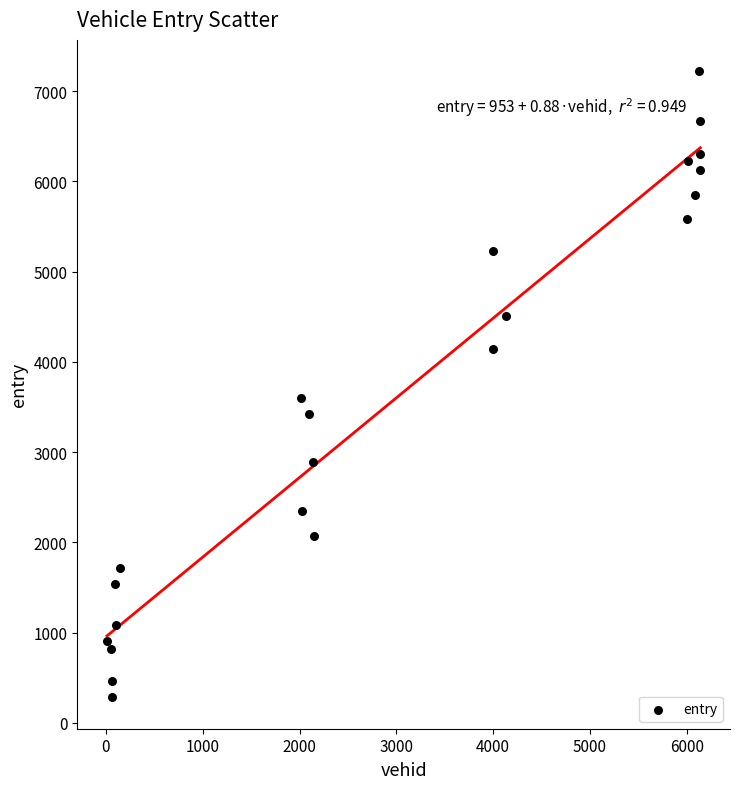

What Y value in the scatter plot is closest to 3751?

3604.1